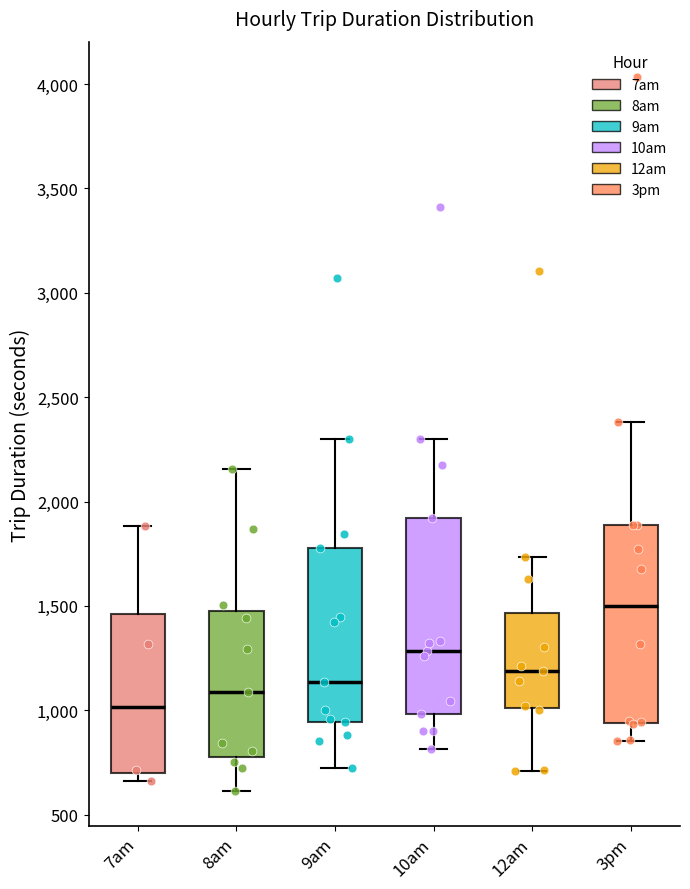

Reading left to right, transcribe this box plot: for each box, give where its median line is, the range the box spans, and where its two whiskers end, as read against the y-axis. The values are not printed on the chart, so give them approximately, as read against the axis.

7am: median 1000, box 700 to 1450, whiskers 650 to 1900
8am: median 1100, box 800 to 1450, whiskers 600 to 2150
9am: median 1150, box 950 to 1800, whiskers 700 to 2300
10am: median 1300, box 1000 to 1900, whiskers 800 to 2300
12am: median 1200, box 1000 to 1450, whiskers 700 to 1750
3pm: median 1500, box 950 to 1900, whiskers 850 to 2400